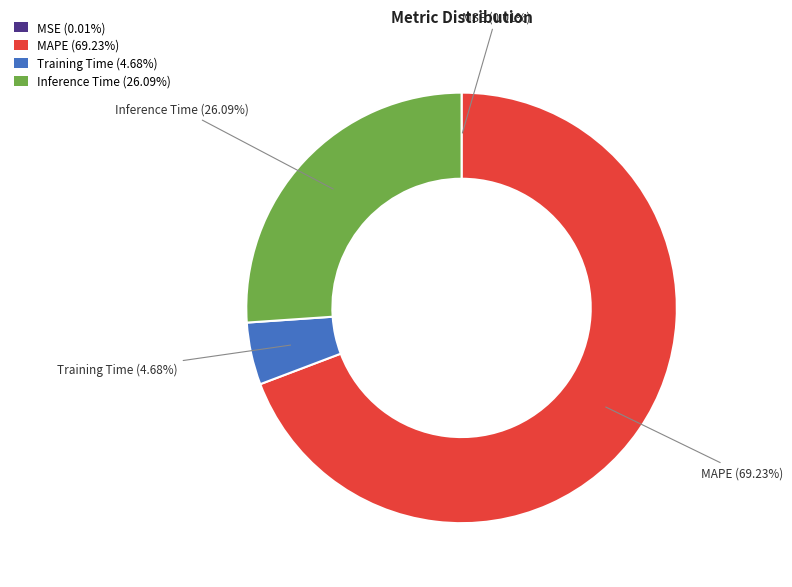

Is Inference Time (26.09%) the majority of the pie?

No